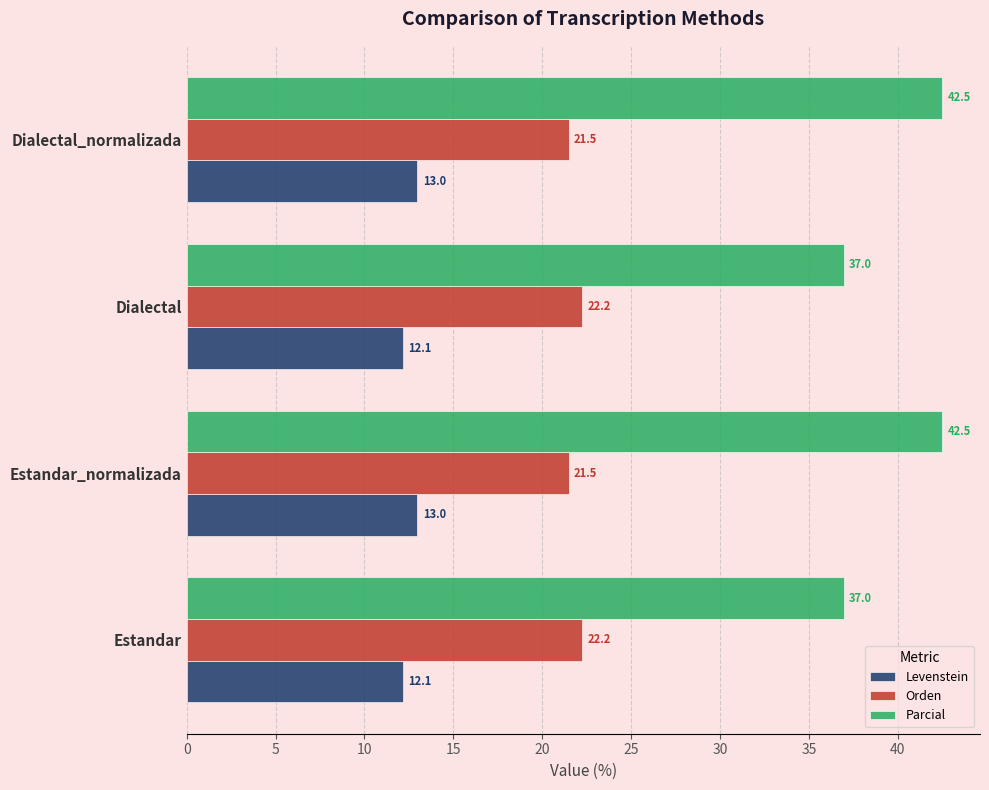

Which series has the largest range (max minus min)?

Parcial